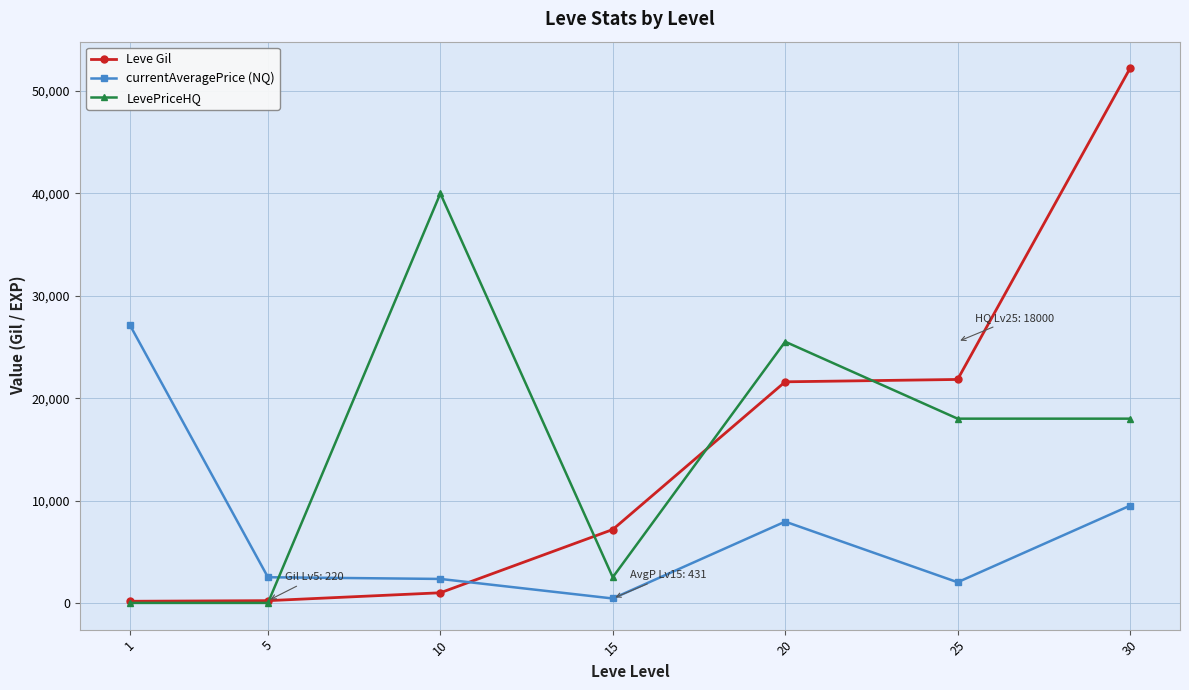

What is the sum of the LevePriceHQ values at 1 and 30?

18000